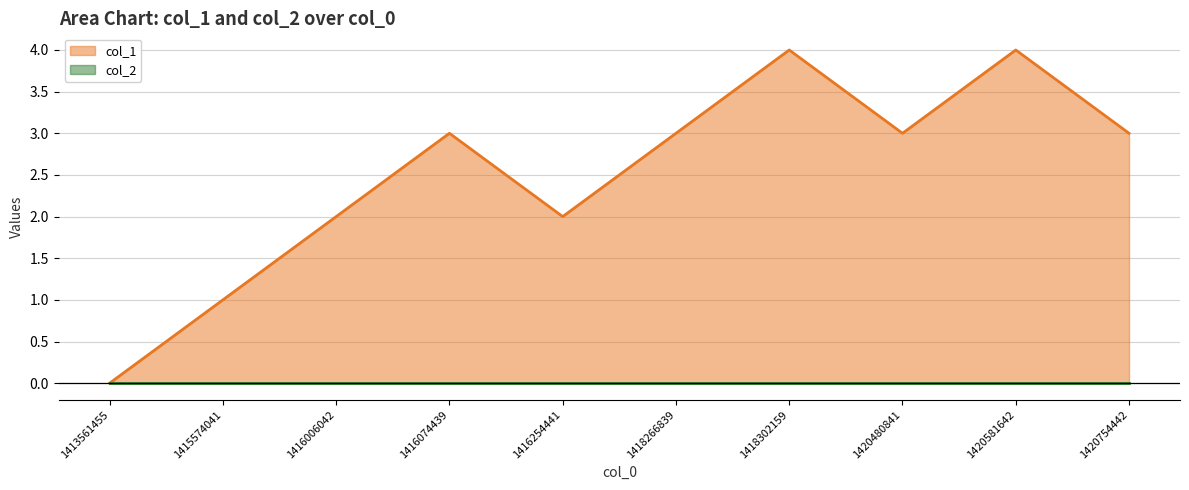

Rank the categories by value from highest to lowest.

1418302159, 1420581642, 1416074439, 1418266839, 1420480841, 1420754442, 1416006042, 1416254441, 1415574041, 1413561455